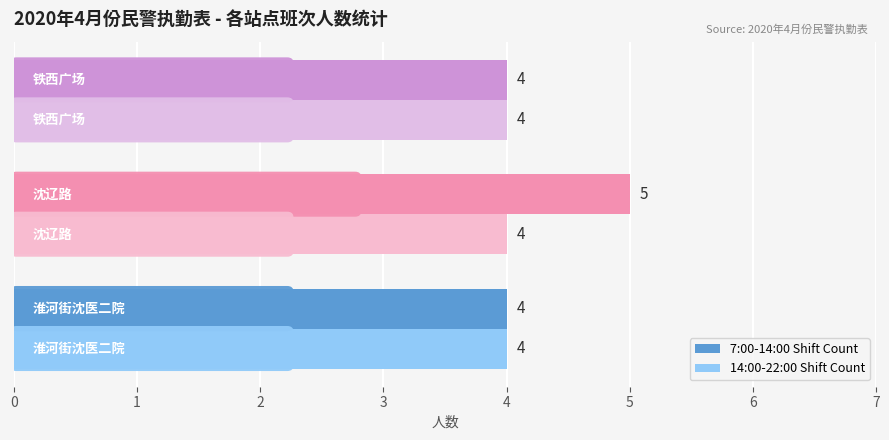

What is the average value of the 14:00-22:00 Shift Count series?

4